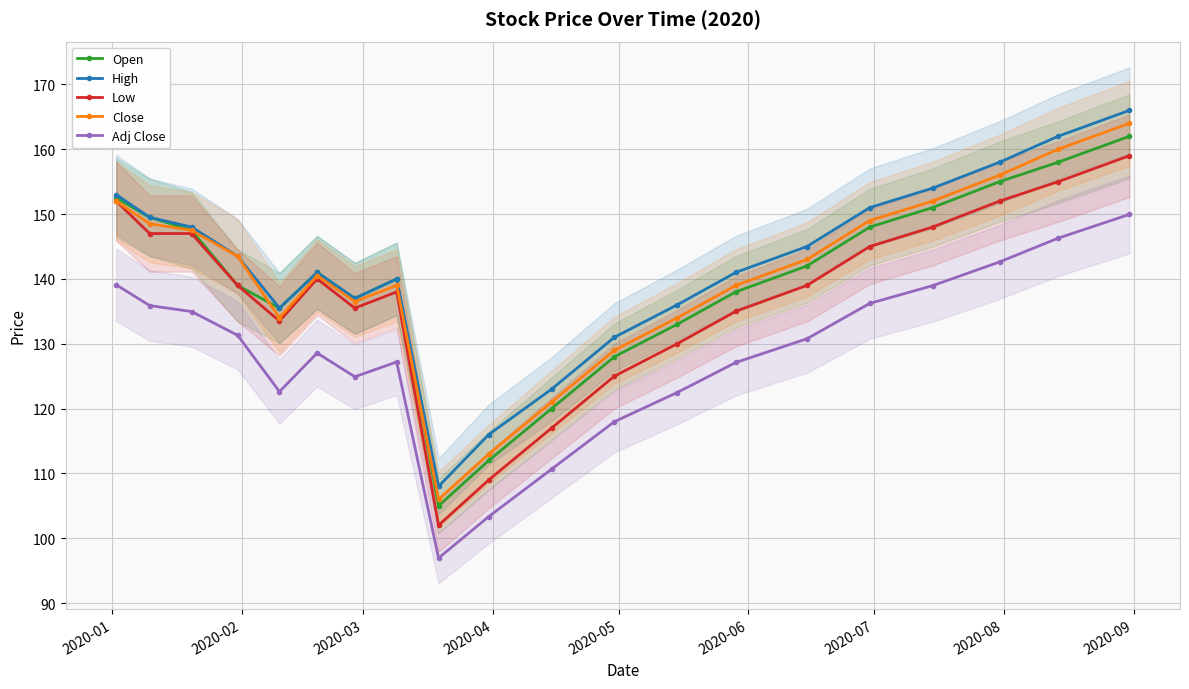

What is the value of the Close point at the 15th from the left?

143.0